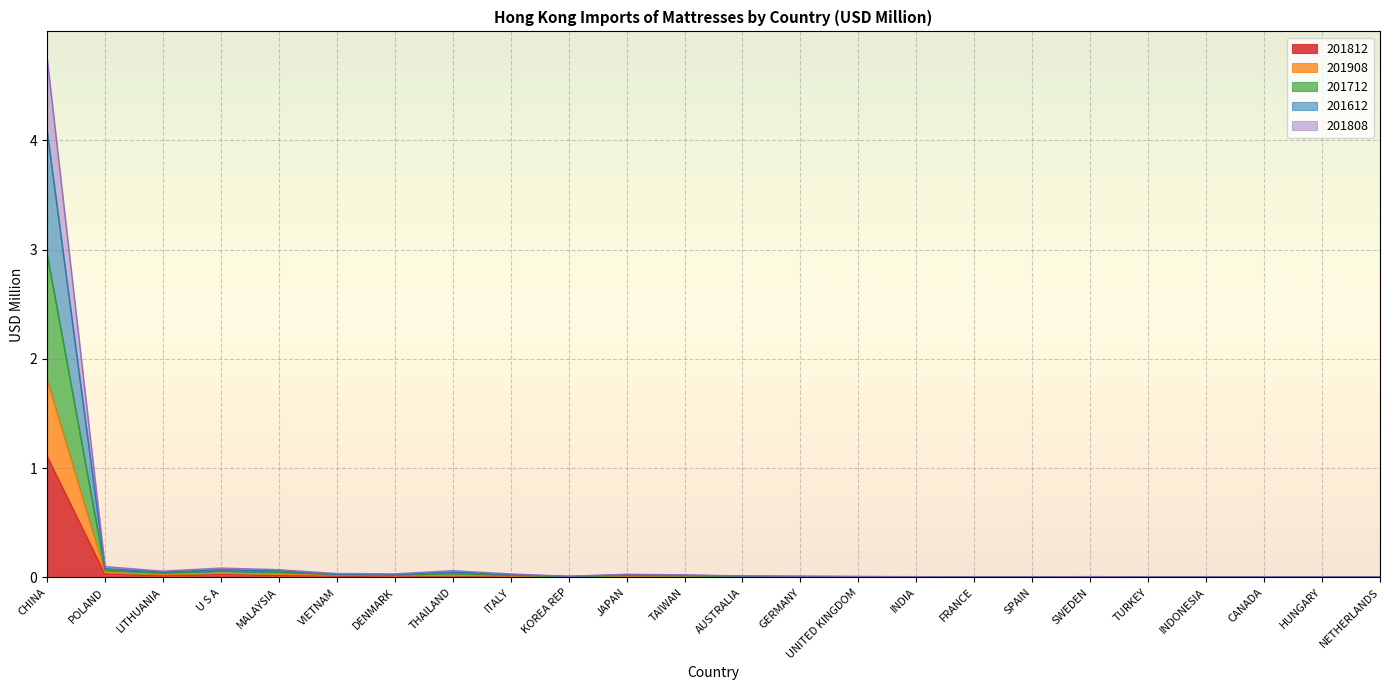

Which category has the highest value in the 201812 series?

CHINA